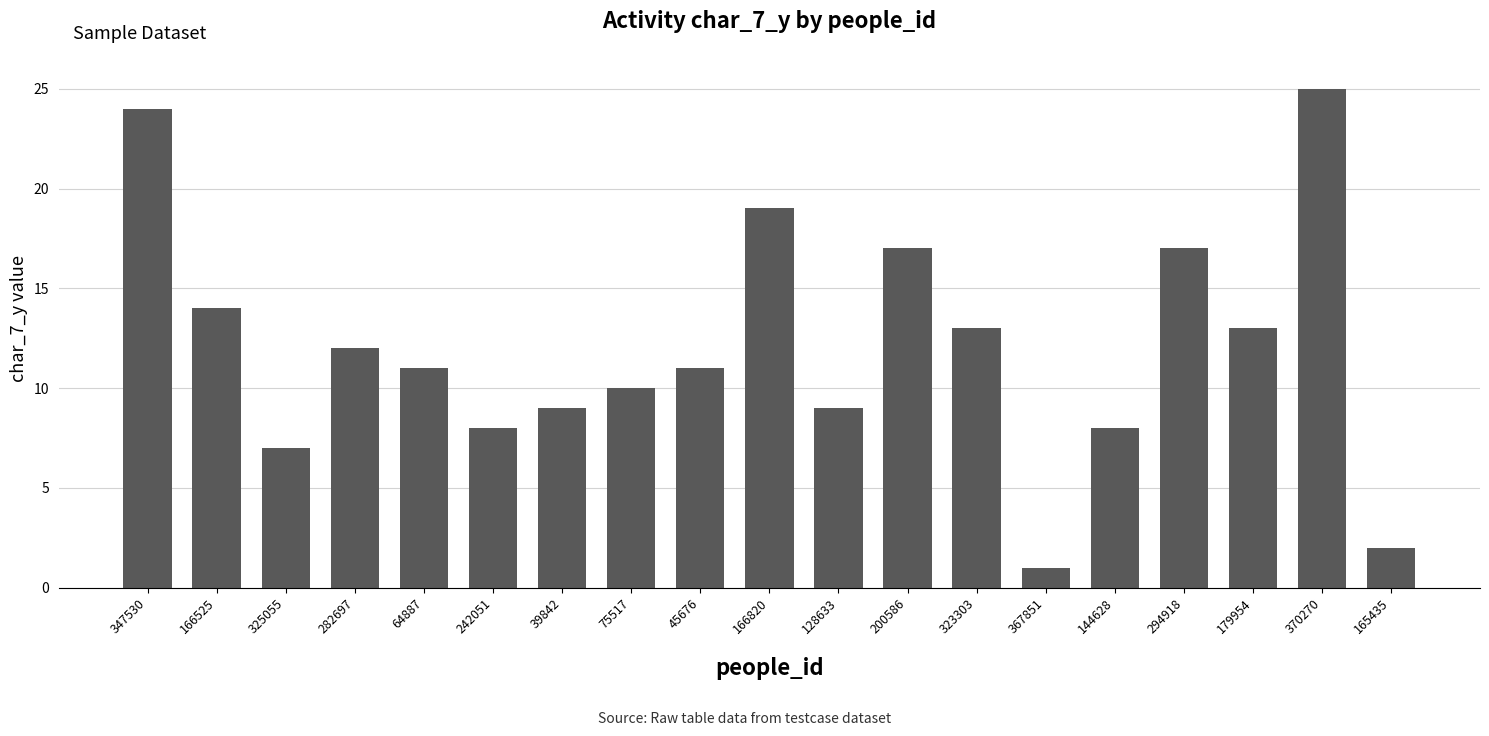

Reading right to left, transcribe all the data shown in this chart.

2	25	13	17	8	1	13	17	9	19	11	10	9	8	11	12	7	14	24